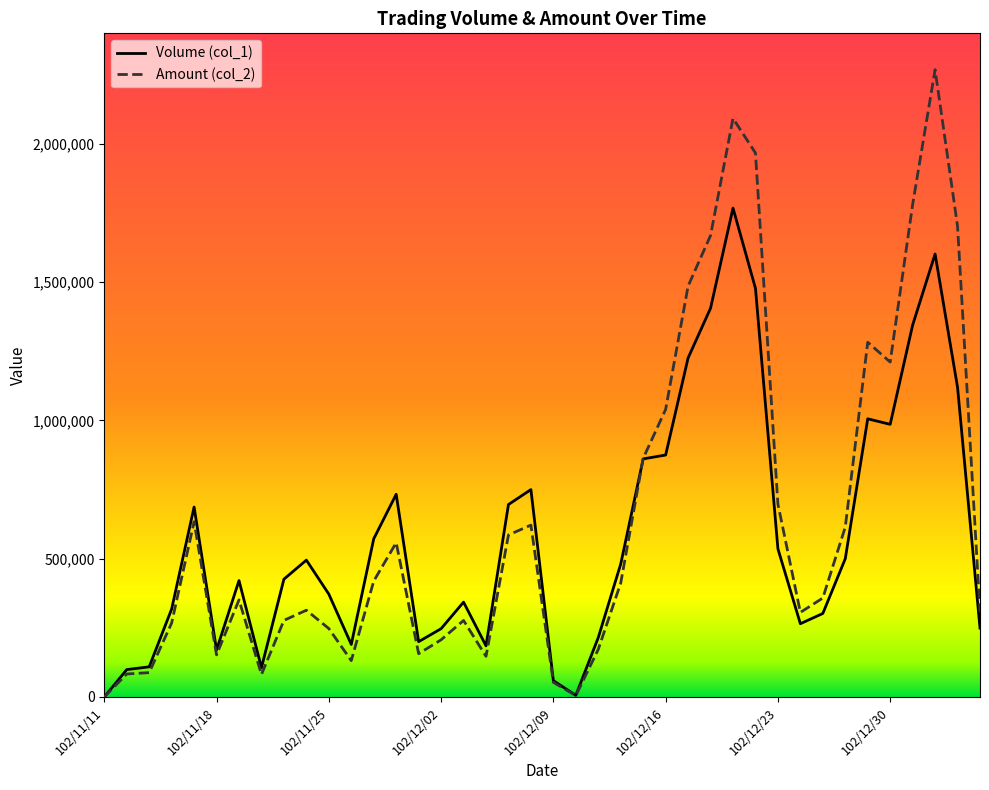

After their last crossing, which series has the higher values: Volume (col_1) or Amount (col_2)?

Amount (col_2)